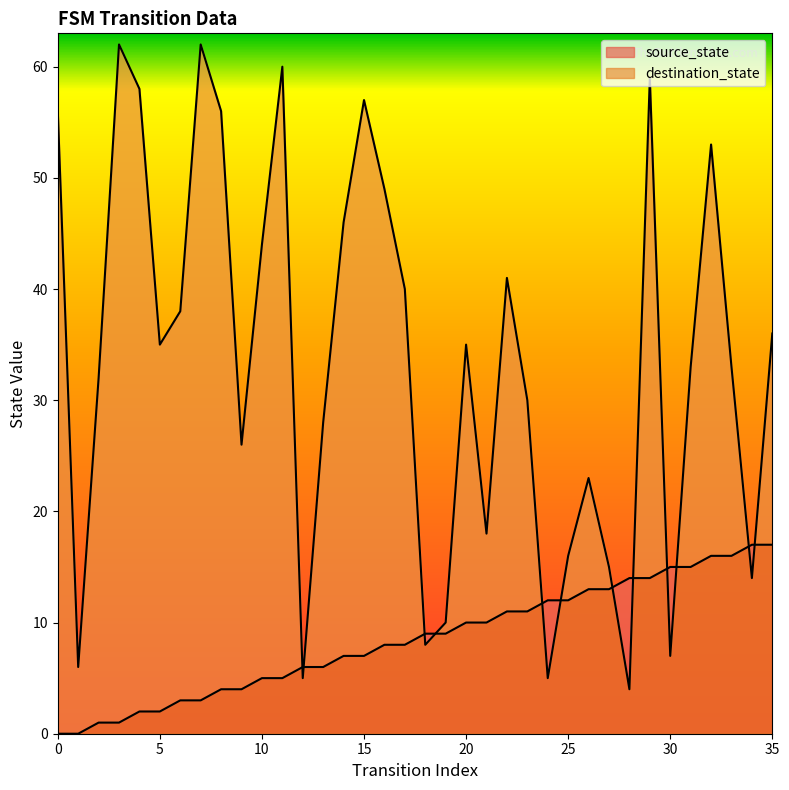

How many times do source_state and destination_state cross each other?

12